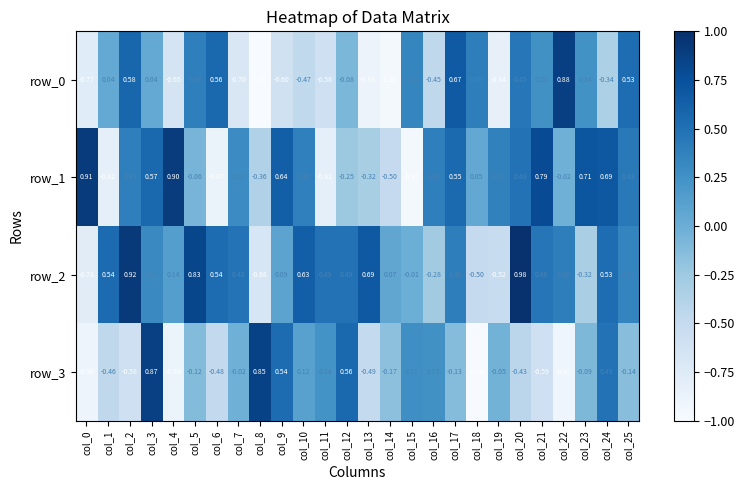

What is the highest value of the row_3 series?

0.9